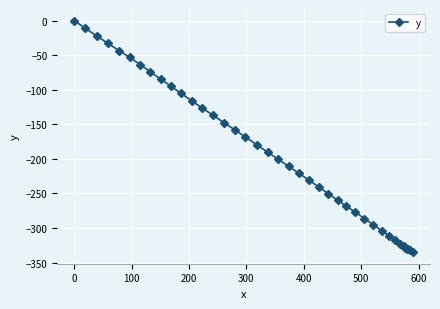

What is the smallest value displayed?

-335.0